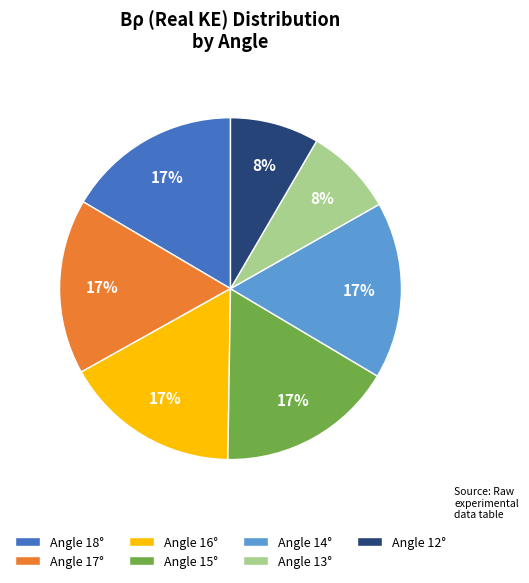

Approximately how many times larger is the value at Angle 14° compared to Angle 17°?

1.0